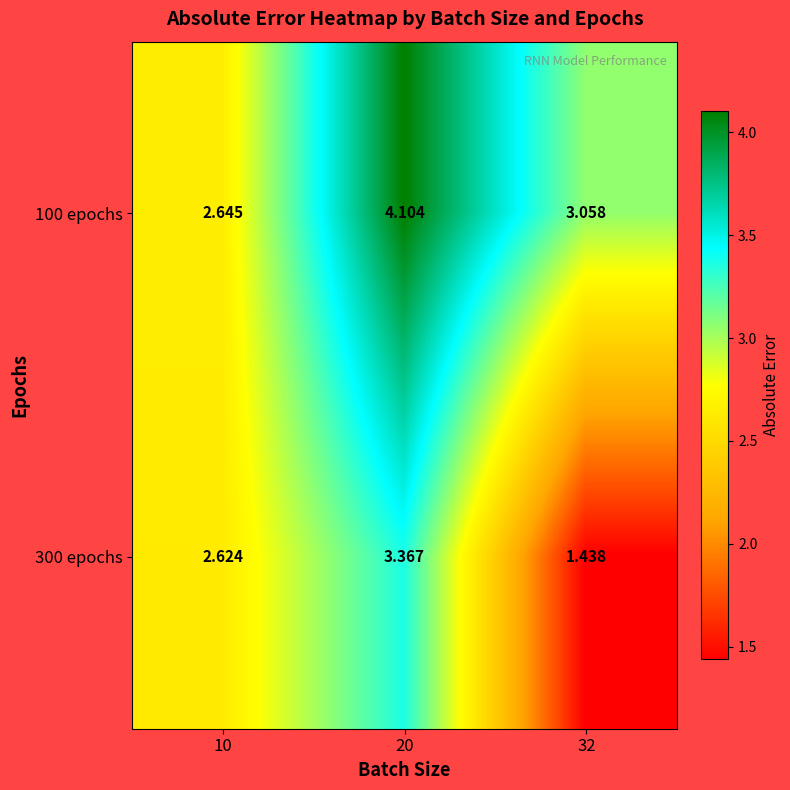

Count the number of categories in the chart.

3